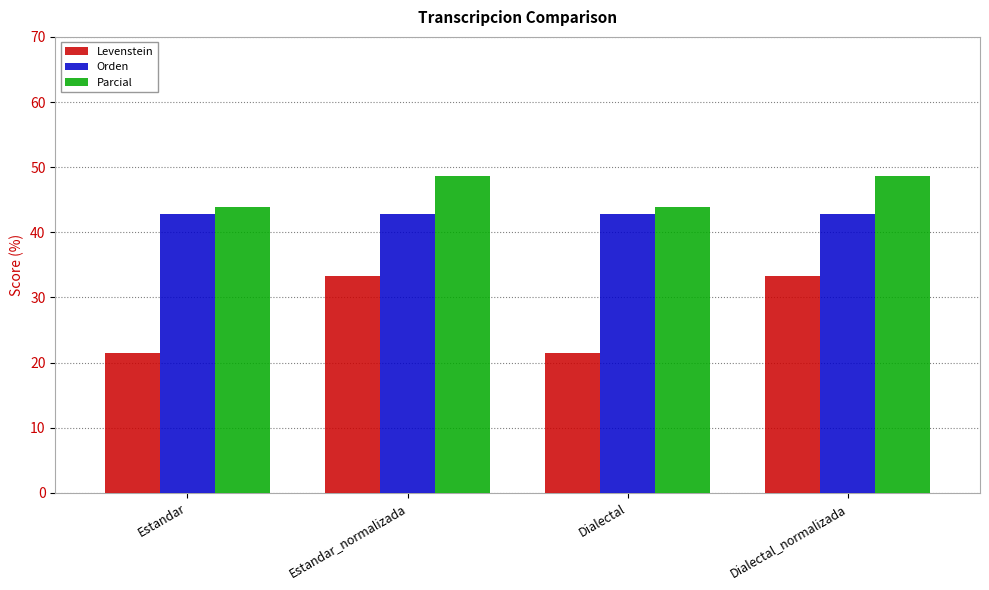

What is the minimum value for Levenstein?

21.4